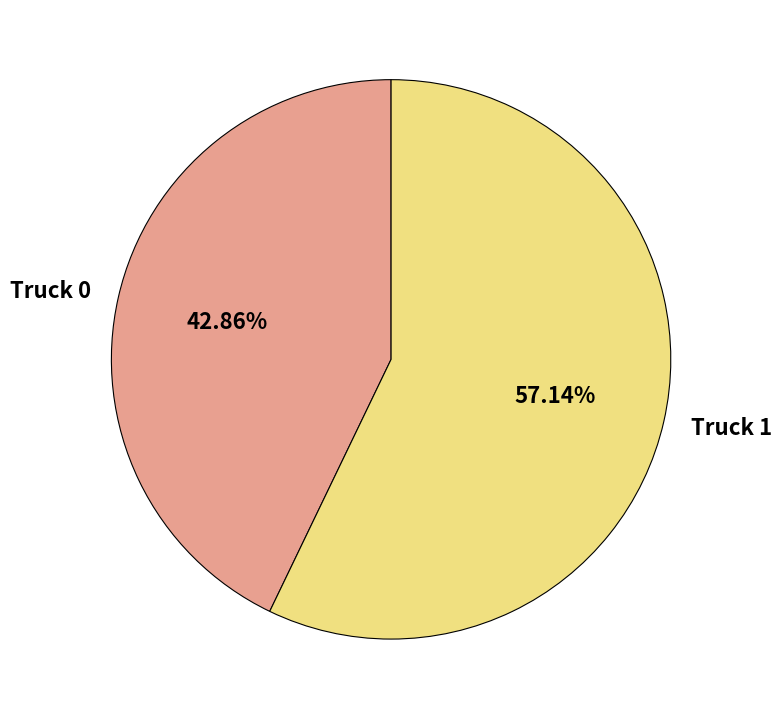

Count the number of slices in the pie.

2